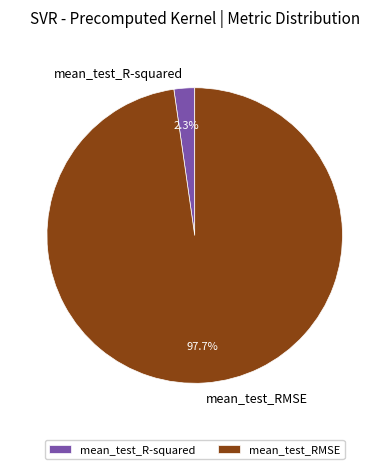

Which category accounts for the majority?

mean_test_RMSE